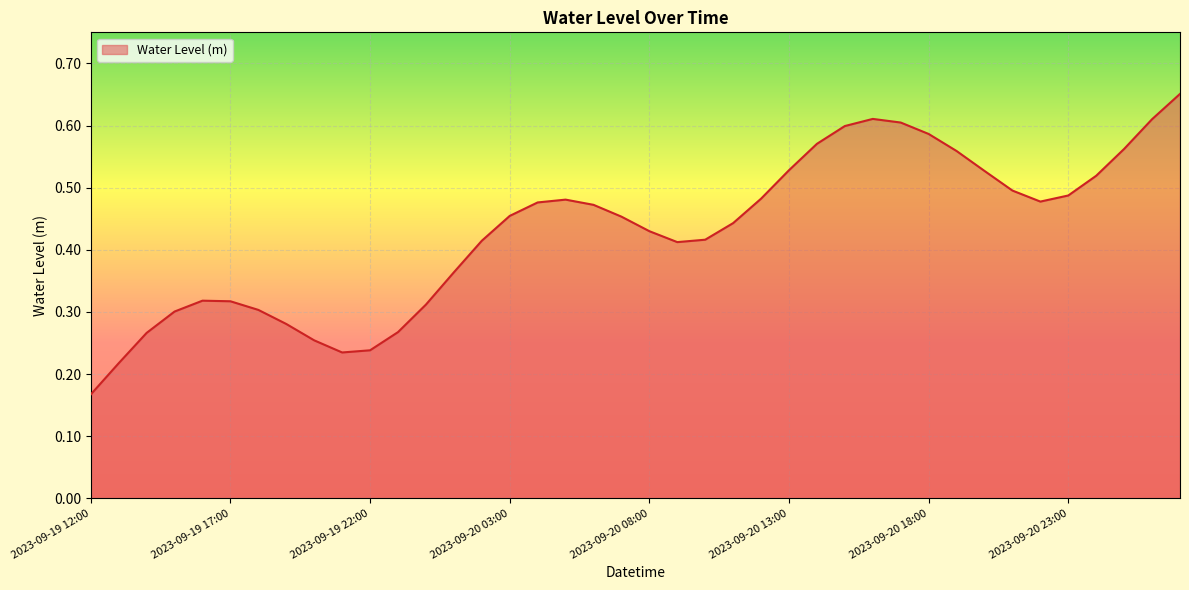

What is the smallest value displayed?

0.2